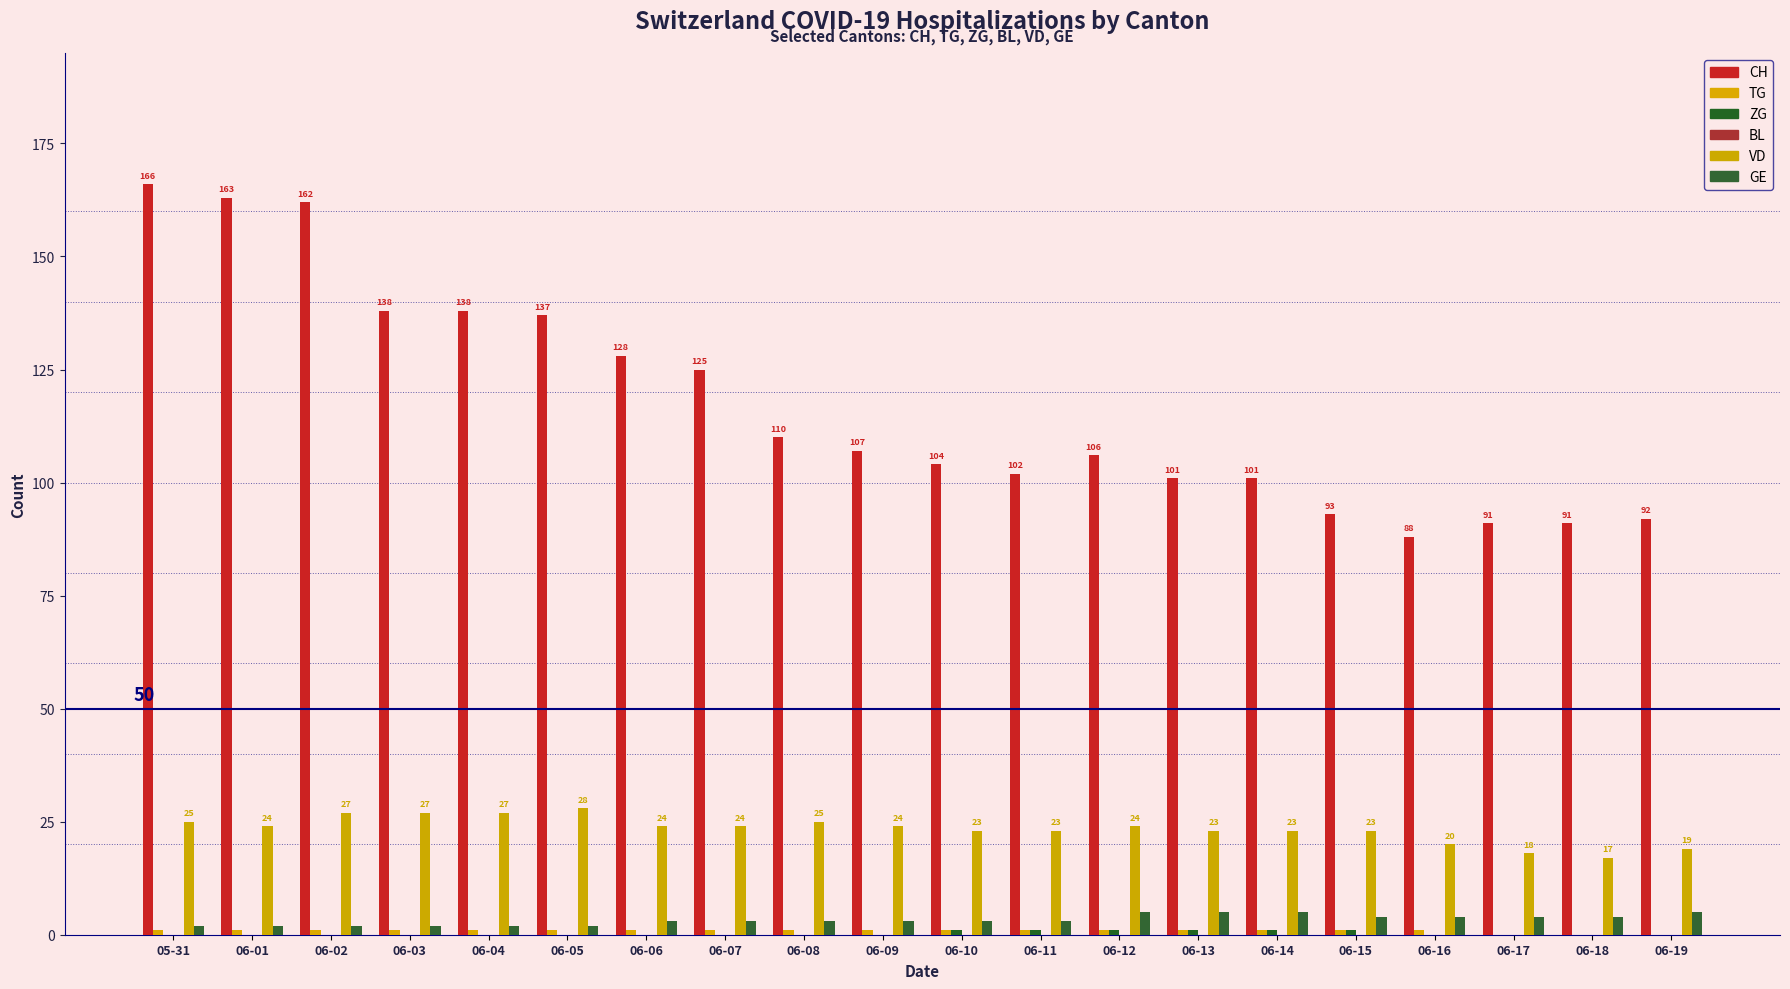

How many groups of bars are there?

20